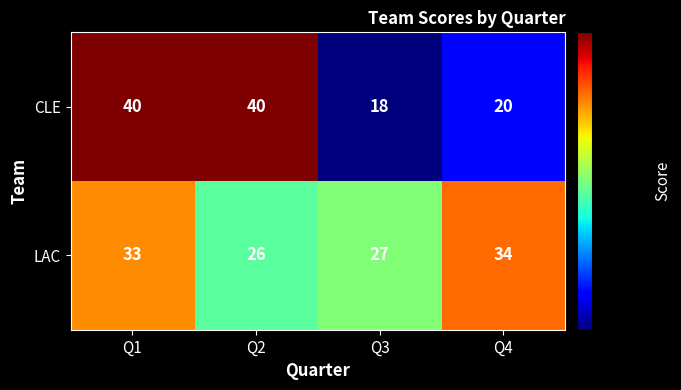

At how many categories does at least one series exceed 33?

3